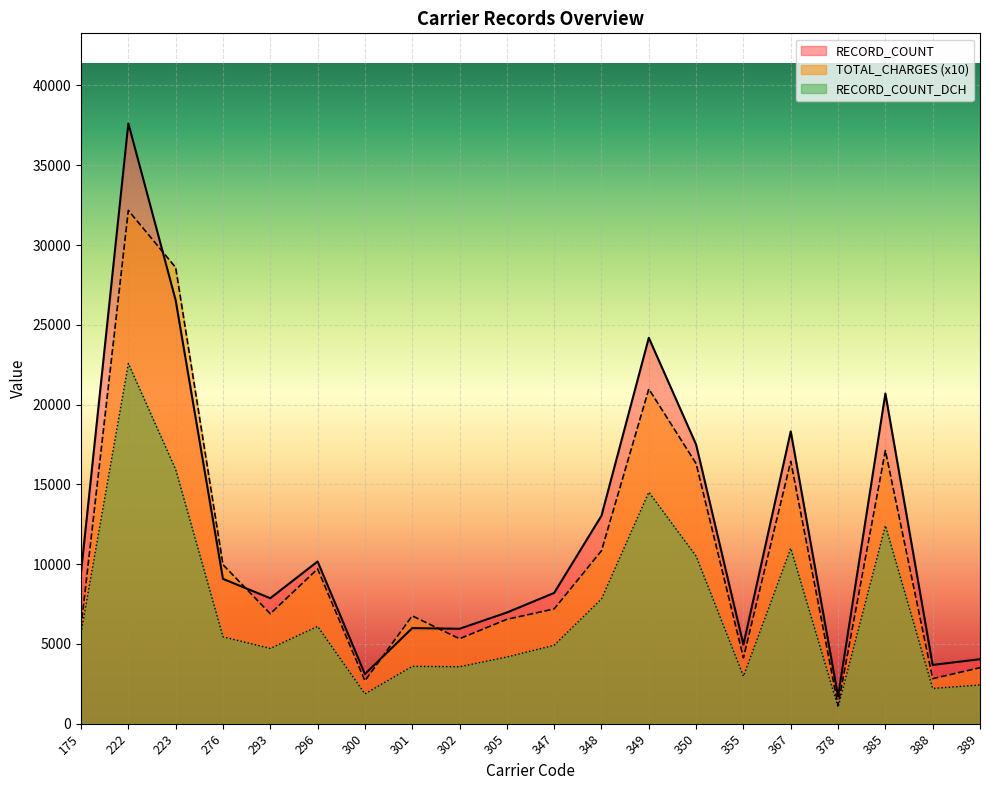

What is the sum of all RECORD_COUNT values?

239072.0